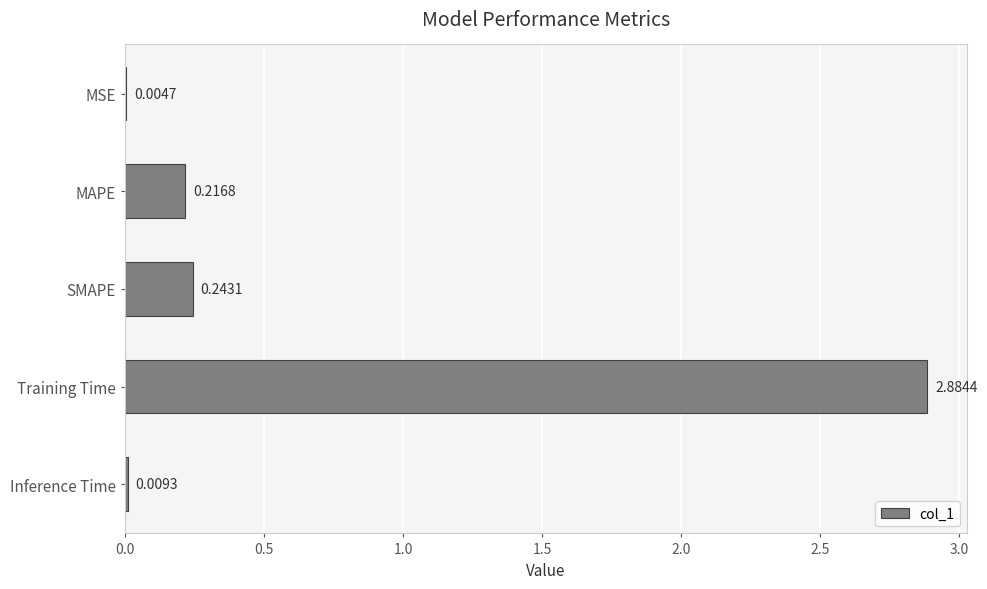

What is the sum of all values?

3.4